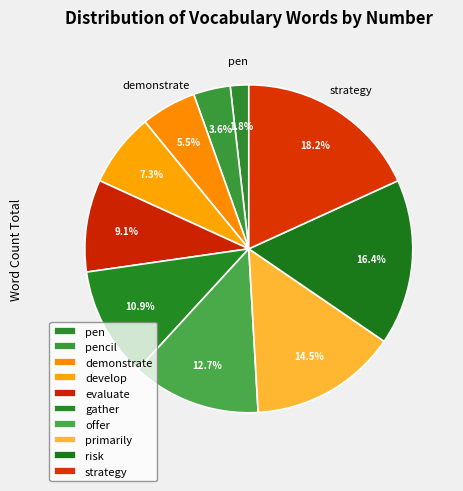

True or false: pencil accounts for 1% of the total.

False